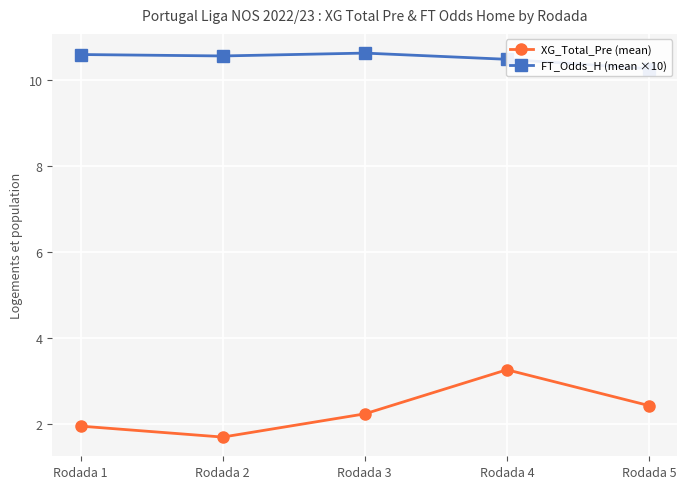

How many lines are shown in the chart?

2